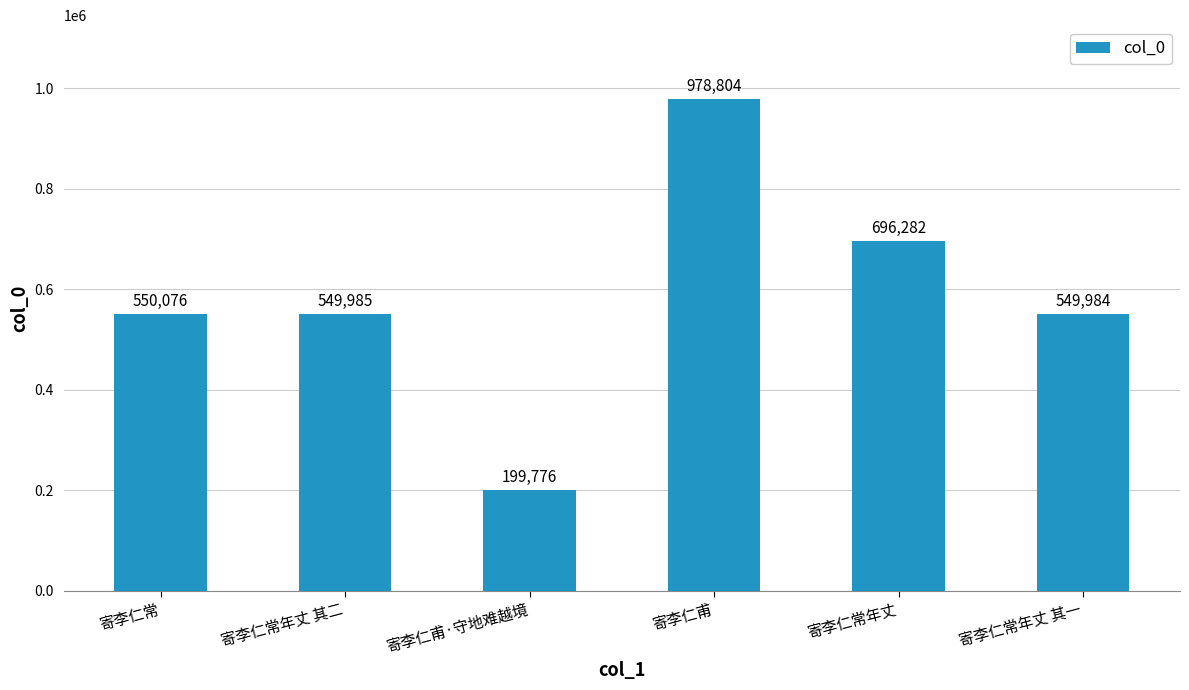

Between 寄李仁常年丈 其一 and 寄李仁常年丈 其二, which is larger?

寄李仁常年丈 其二